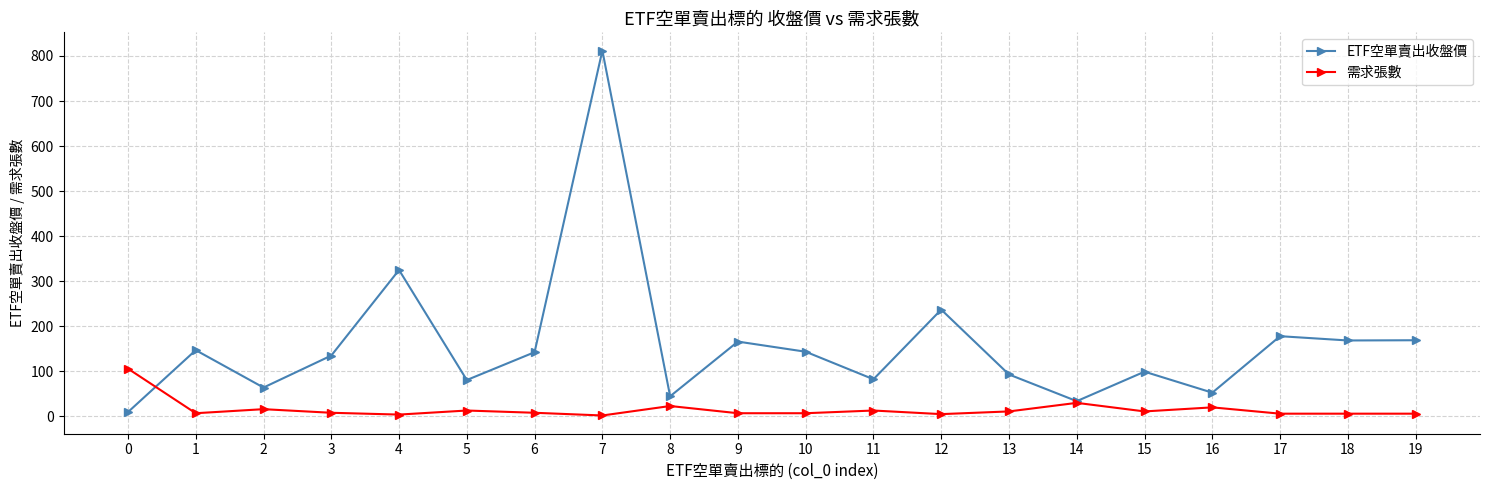

What is the maximum value shown in the chart?

812.0